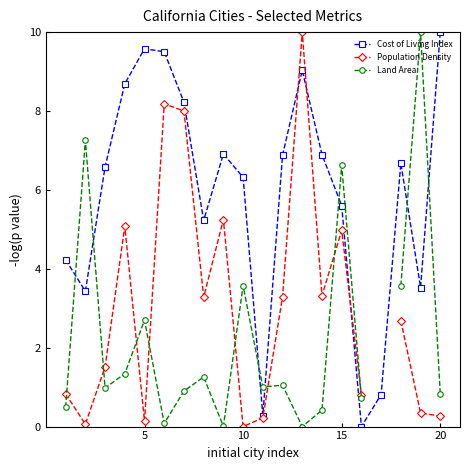

How many interior local valleys does the Cost of Living Index series have?

5